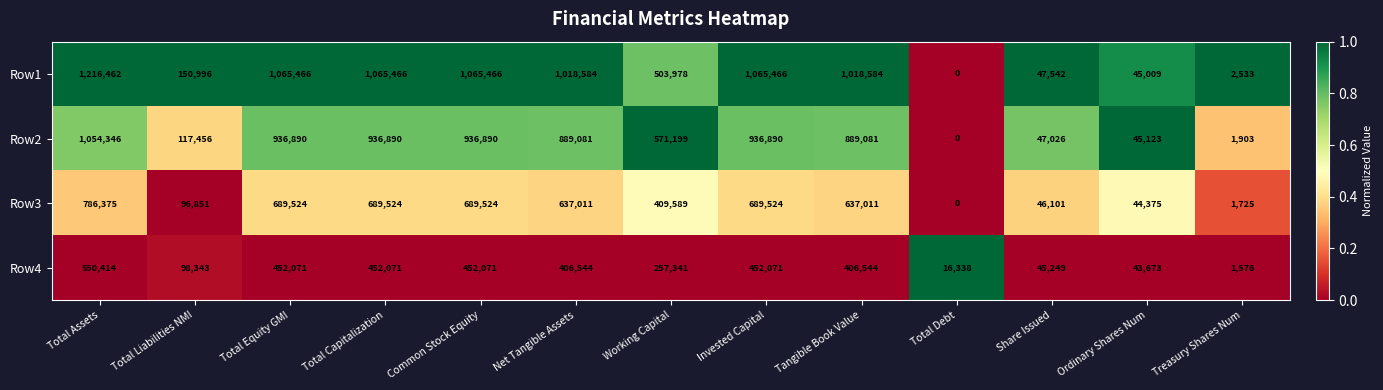

What is the spread (max minus min) of values at Treasury Shares Num?

957